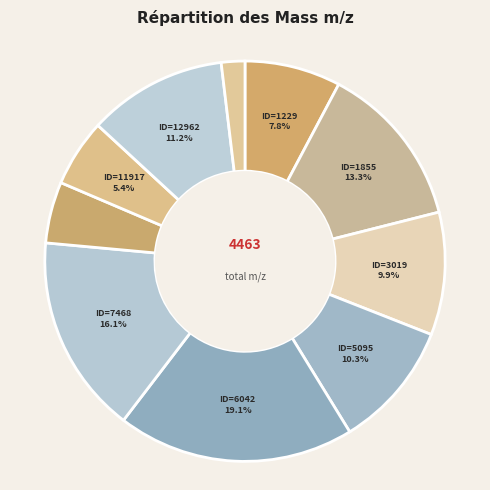

How many segments does this pie chart have?

10